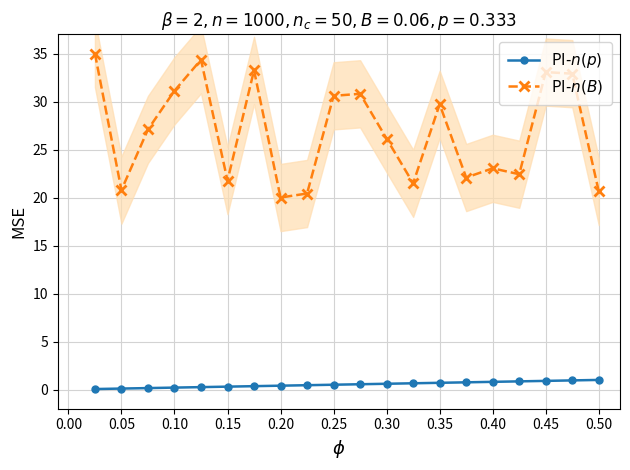

True or false: PI-$n(p)$ has more than 2 points higher than both neighbors.

False